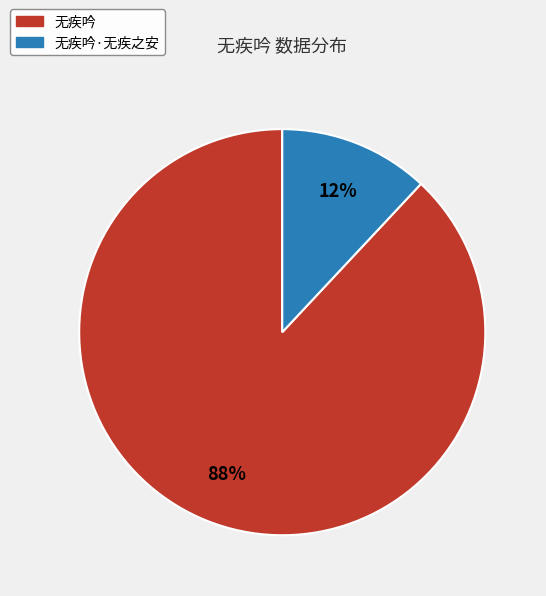

To the nearest percent, what is the average slice percentage?

50%